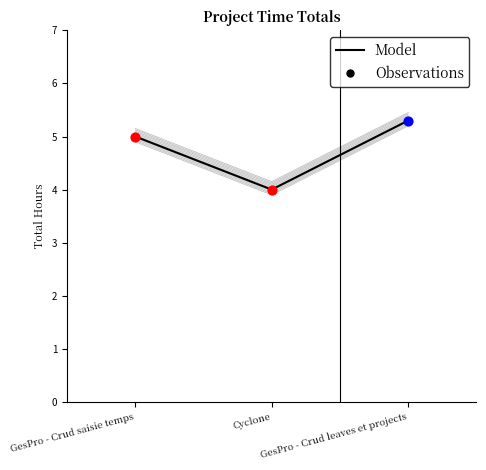

What is the change in value from Cyclone to GesPro - Crud leaves et projects?

+1.3